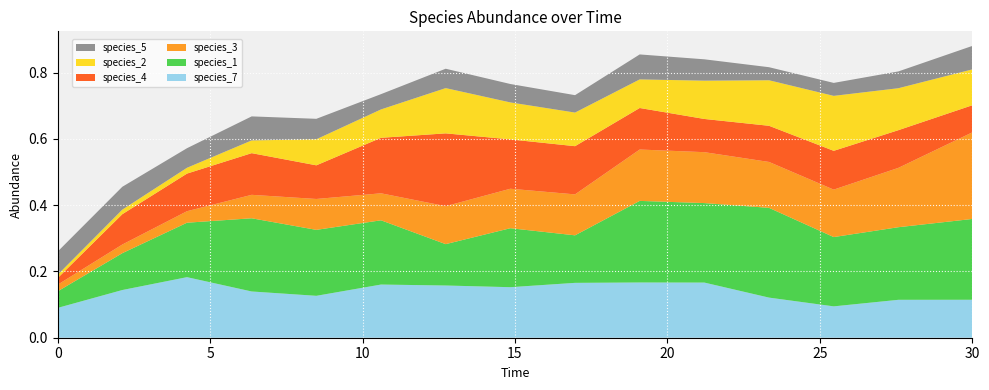

Reading left to right, extract all data points from this chart.

species_1: 0.0=0.1	2.121212121212121=0.1	4.242424242424242=0.2	6.363636363636364=0.2	8.484848484848484=0.2	10.606060606060606=0.2	12.727272727272728=0.1	14.84848484848485=0.2	16.96969696969697=0.1	19.09090909090909=0.2	21.21212121212121=0.2	23.333333333333336=0.3	25.454545454545457=0.2	27.575757575757574=0.2	30.0=0.2
species_2: 0.0=0.0	2.121212121212121=0.0	4.242424242424242=0.0	6.363636363636364=0.0	8.484848484848484=0.1	10.606060606060606=0.1	12.727272727272728=0.1	14.84848484848485=0.1	16.96969696969697=0.1	19.09090909090909=0.1	21.21212121212121=0.1	23.333333333333336=0.1	25.454545454545457=0.2	27.575757575757574=0.1	30.0=0.1
species_3: 0.0=0.0	2.121212121212121=0.0	4.242424242424242=0.0	6.363636363636364=0.1	8.484848484848484=0.1	10.606060606060606=0.1	12.727272727272728=0.1	14.84848484848485=0.1	16.96969696969697=0.1	19.09090909090909=0.2	21.21212121212121=0.2	23.333333333333336=0.1	25.454545454545457=0.1	27.575757575757574=0.2	30.0=0.3
species_4: 0.0=0.0	2.121212121212121=0.1	4.242424242424242=0.1	6.363636363636364=0.1	8.484848484848484=0.1	10.606060606060606=0.2	12.727272727272728=0.2	14.84848484848485=0.1	16.96969696969697=0.1	19.09090909090909=0.1	21.21212121212121=0.1	23.333333333333336=0.1	25.454545454545457=0.1	27.575757575757574=0.1	30.0=0.1
species_5: 0.0=0.1	2.121212121212121=0.1	4.242424242424242=0.1	6.363636363636364=0.1	8.484848484848484=0.1	10.606060606060606=0.0	12.727272727272728=0.1	14.84848484848485=0.1	16.96969696969697=0.1	19.09090909090909=0.1	21.21212121212121=0.1	23.333333333333336=0.0	25.454545454545457=0.0	27.575757575757574=0.1	30.0=0.1
species_7: 0.0=0.1	2.121212121212121=0.1	4.242424242424242=0.2	6.363636363636364=0.1	8.484848484848484=0.1	10.606060606060606=0.2	12.727272727272728=0.2	14.84848484848485=0.2	16.96969696969697=0.2	19.09090909090909=0.2	21.21212121212121=0.2	23.333333333333336=0.1	25.454545454545457=0.1	27.575757575757574=0.1	30.0=0.1